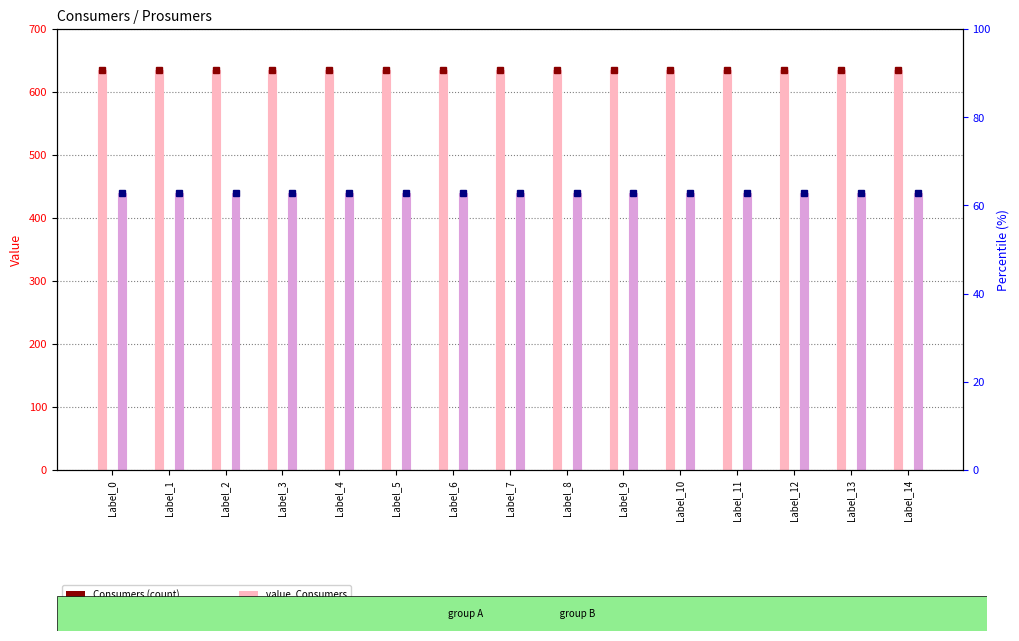

At which label is Consumers closest to 635?

Label_0